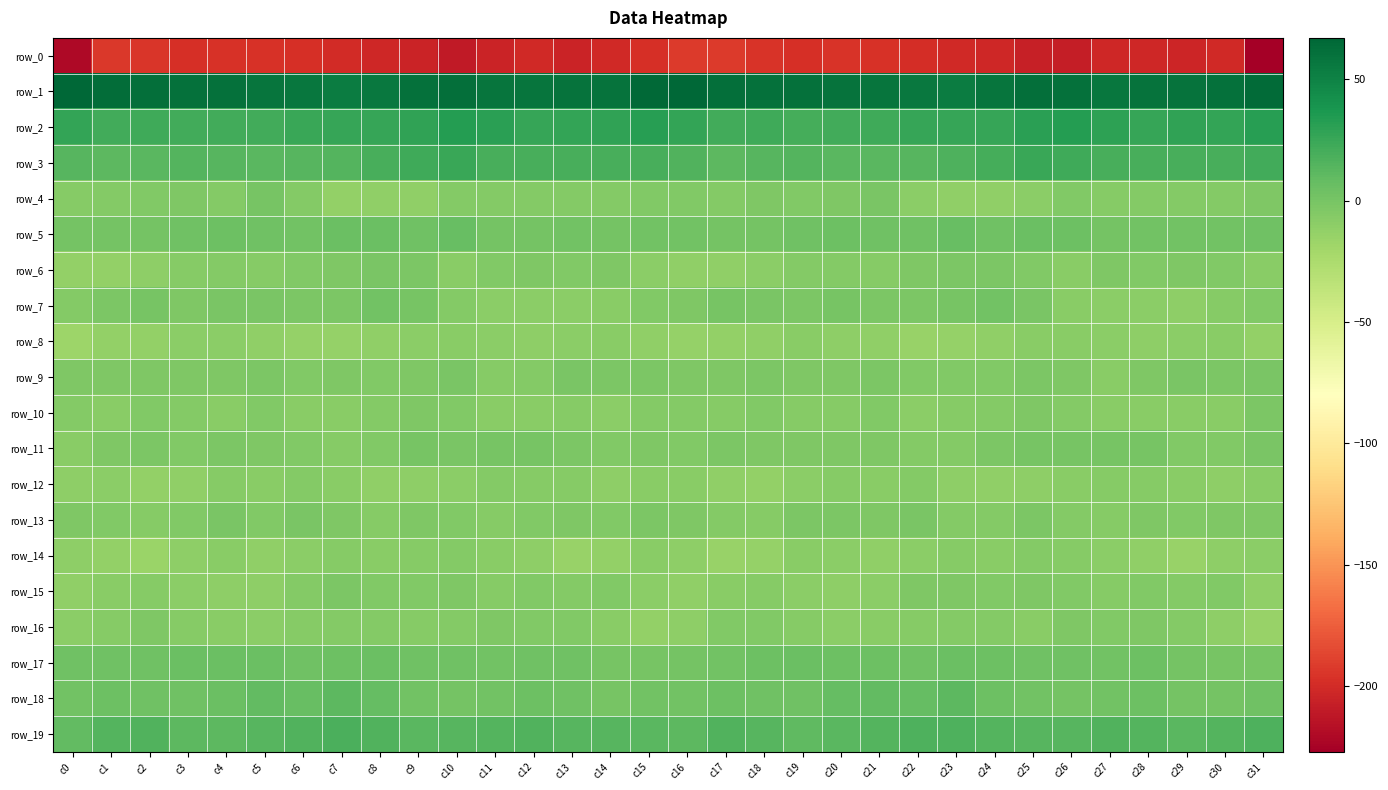

Reading left to right, transcribe all the data shown in this chart.

row_0: c0=-221.4	c1=-193.4	c2=-194.6	c3=-197.6	c4=-196.2	c5=-196.3	c6=-197.9	c7=-200.4	c8=-202.4	c9=-204.6	c10=-210.1	c11=-204.3	c12=-201.4	c13=-204.3	c14=-201.1	c15=-197.5	c16=-192.1	c17=-192.6	c18=-195.8	c19=-197.6	c20=-195.8	c21=-196.6	c22=-198.9	c23=-201.3	c24=-202.7	c25=-207.5	c26=-208.3	c27=-202.4	c28=-202.6	c29=-203.5	c30=-201.6	c31=-227.2
row_1: c0=67.1	c1=63.0	c2=61.4	c3=61.0	c4=60.8	c5=58.6	c6=57.9	c7=54.2	c8=56.4	c9=60.5	c10=61.8	c11=58.2	c12=58.8	c13=60.1	c14=59.5	c15=65.5	c16=66.4	c17=61.9	c18=61.3	c19=60.8	c20=60.1	c21=58.4	c22=56.8	c23=54.0	c24=58.1	c25=61.6	c26=60.7	c27=57.9	c28=59.6	c29=59.7	c30=60.5	c31=64.7
row_2: c0=27.4	c1=22.0	c2=23.1	c3=21.2	c4=22.2	c5=22.0	c6=24.9	c7=26.0	c8=26.0	c9=28.7	c10=33.1	c11=31.5	c12=26.9	c13=28.0	c14=28.0	c15=31.5	c16=27.6	c17=22.1	c18=22.6	c19=21.1	c20=22.2	c21=22.9	c22=26.0	c23=25.9	c24=26.2	c25=31.0	c26=33.3	c27=30.0	c28=26.2	c29=28.5	c30=27.9	c31=32.5
row_3: c0=14.0	c1=11.2	c2=12.4	c3=15.1	c4=13.9	c5=12.4	c6=13.5	c7=15.3	c8=19.4	c9=22.8	c10=25.2	c11=19.6	c12=19.3	c13=19.9	c14=19.7	c15=19.8	c16=15.9	c17=11.1	c18=13.6	c19=15.0	c20=13.0	c21=12.9	c22=14.1	c23=16.9	c24=20.7	c25=24.6	c26=23.2	c27=19.0	c28=19.8	c29=19.4	c30=19.9	c31=21.7
row_4: c0=-7.0	c1=-5.8	c2=-5.3	c3=-3.0	c4=-5.6	c5=-0.4	c6=-6.1	c7=-12.9	c8=-11.2	c9=-11.2	c10=-5.4	c11=-6.3	c12=-6.1	c13=-5.5	c14=-6.1	c15=-5.2	c16=-4.4	c17=-6.0	c18=-3.8	c19=-4.5	c20=-3.6	c21=-1.0	c22=-9.8	c23=-12.1	c24=-11.5	c25=-9.4	c26=-4.5	c27=-6.9	c28=-5.5	c29=-6.3	c30=-5.4	c31=-3.7
row_5: c0=1.2	c1=1.5	c2=0.7	c3=2.8	c4=4.0	c5=3.7	c6=2.2	c7=5.5	c8=5.2	c9=3.7	c10=6.2	c11=1.4	c12=1.5	c13=2.3	c14=1.5	c15=1.9	c16=1.9	c17=0.9	c18=1.3	c19=3.8	c20=3.9	c21=2.9	c22=3.1	c23=7.0	c24=3.1	c25=5.4	c26=4.4	c27=0.9	c28=1.9	c29=2.0	c30=1.9	c31=3.5
row_6: c0=-12.4	c1=-12.3	c2=-10.0	c3=-7.6	c4=-5.6	c5=-7.2	c6=-4.3	c7=-3.5	c8=-1.7	c9=-2.8	c10=-7.6	c11=-5.2	c12=-3.9	c13=-4.2	c14=-3.5	c15=-8.8	c16=-11.4	c17=-11.8	c18=-9.1	c19=-6.5	c20=-6.0	c21=-7.0	c22=-3.2	c23=-2.6	c24=-2.0	c25=-4.6	c26=-7.7	c27=-3.7	c28=-4.9	c29=-3.1	c30=-5.2	c31=-8.5
row_7: c0=-5.4	c1=-1.9	c2=-0.1	c3=-3.4	c4=-0.9	c5=-1.4	c6=-2.3	c7=-2.0	c8=2.6	c9=0.3	c10=-5.6	c11=-9.3	c12=-9.3	c13=-9.8	c14=-8.2	c15=-4.2	c16=-3.1	c17=-0.2	c18=-1.8	c19=-2.7	c20=-0.5	c21=-2.1	c22=-2.6	c23=0.1	c24=2.4	c25=-1.7	c26=-7.7	c27=-9.4	c28=-9.1	c29=-10.0	c30=-6.6	c31=-5.2
row_8: c0=-16.9	c1=-13.3	c2=-12.6	c3=-9.1	c4=-9.9	c5=-11.3	c6=-14.1	c7=-14.3	c8=-12.1	c9=-9.5	c10=-8.1	c11=-9.1	c12=-10.3	c13=-9.8	c14=-8.2	c15=-12.0	c16=-13.9	c17=-12.5	c18=-12.0	c19=-8.5	c20=-10.7	c21=-11.9	c22=-14.9	c23=-13.6	c24=-11.3	c25=-8.7	c26=-8.4	c27=-9.6	c28=-10.6	c29=-9.1	c30=-8.5	c31=-12.7
row_9: c0=-3.6	c1=-4.0	c2=-3.2	c3=-3.1	c4=-3.2	c5=-2.7	c6=-4.8	c7=-4.0	c8=-4.9	c9=-3.5	c10=-1.6	c11=-7.5	c12=-5.3	c13=-1.3	c14=-2.7	c15=-3.0	c16=-3.3	c17=-3.6	c18=-3.0	c19=-3.2	c20=-3.2	c21=-2.9	c22=-5.0	c23=-4.2	c24=-4.8	c25=-2.3	c26=-3.4	c27=-7.9	c28=-3.2	c29=-1.7	c30=-2.7	c31=-1.4
row_10: c0=-6.1	c1=-7.9	c2=-5.2	c3=-5.5	c4=-7.6	c5=-5.0	c6=-8.2	c7=-7.7	c8=-6.3	c9=-3.4	c10=-4.8	c11=-8.4	c12=-8.5	c13=-7.6	c14=-9.1	c15=-5.7	c16=-6.1	c17=-7.2	c18=-4.3	c19=-6.8	c20=-7.0	c21=-5.3	c22=-8.8	c23=-7.0	c24=-5.3	c25=-3.5	c26=-6.1	c27=-8.7	c28=-8.0	c29=-8.3	c30=-8.2	c31=-1.9
row_11: c0=-8.4	c1=-3.7	c2=-2.7	c3=-4.2	c4=-2.9	c5=-3.7	c6=-4.3	c7=-6.7	c8=-4.5	c9=-0.6	c10=-0.8	c11=0.2	c12=-0.2	c13=-2.6	c14=-5.3	c15=-3.3	c16=-4.4	c17=-2.9	c18=-3.1	c19=-3.8	c20=-3.3	c21=-3.4	c22=-5.3	c23=-6.3	c24=-2.8	c25=-0.6	c26=-0.5	c27=0.1	c28=-0.4	c29=-4.2	c30=-5.1	c31=-1.8
row_12: c0=-10.7	c1=-9.9	c2=-12.9	c3=-11.8	c4=-6.8	c5=-8.6	c6=-6.3	c7=-8.2	c8=-11.9	c9=-11.0	c10=-9.5	c11=-6.2	c12=-7.0	c13=-7.4	c14=-10.4	c15=-8.7	c16=-8.1	c17=-11.1	c18=-13.2	c19=-9.5	c20=-7.2	c21=-8.3	c22=-5.8	c23=-10.4	c24=-11.5	c25=-10.9	c26=-7.7	c27=-6.6	c28=-6.8	c29=-8.7	c30=-10.4	c31=-8.3
row_13: c0=-4.0	c1=-4.7	c2=-7.3	c3=-4.8	c4=-1.3	c5=-4.5	c6=-1.5	c7=-3.6	c8=-6.8	c9=-3.7	c10=-4.6	c11=-7.2	c12=-5.0	c13=-4.2	c14=-4.2	c15=-2.6	c16=-4.0	c17=-5.6	c18=-7.5	c19=-2.5	c20=-2.7	c21=-3.7	c22=-1.7	c23=-5.5	c24=-5.9	c25=-2.9	c26=-6.2	c27=-6.9	c28=-3.9	c29=-4.8	c30=-3.6	c31=-3.2
row_14: c0=-10.1	c1=-13.3	c2=-15.7	c3=-10.1	c4=-8.7	c5=-11.4	c6=-9.5	c7=-7.3	c8=-8.3	c9=-6.8	c10=-6.0	c11=-8.6	c12=-10.5	c13=-14.9	c14=-13.0	c15=-8.3	c16=-10.5	c17=-15.0	c18=-14.2	c19=-8.5	c20=-9.6	c21=-11.2	c22=-8.9	c23=-7.6	c24=-8.1	c25=-5.8	c26=-7.0	c27=-9.2	c28=-12.1	c29=-15.4	c30=-10.8	c31=-9.3
row_15: c0=-12.1	c1=-8.5	c2=-7.1	c3=-9.1	c4=-10.0	c5=-10.2	c6=-5.8	c7=-3.0	c8=-4.9	c9=-4.2	c10=-3.8	c11=-6.9	c12=-5.2	c13=-5.7	c14=-5.2	c15=-9.3	c16=-11.5	c17=-7.9	c18=-7.5	c19=-9.5	c20=-10.1	c21=-9.4	c22=-3.9	c23=-3.8	c24=-4.9	c25=-3.8	c26=-4.6	c27=-7.0	c28=-4.7	c29=-6.1	c30=-5.0	c31=-11.7
row_16: c0=-9.4	c1=-6.7	c2=-3.6	c3=-6.9	c4=-8.3	c5=-9.1	c6=-7.3	c7=-6.3	c8=-5.6	c9=-7.3	c10=-5.5	c11=-3.9	c12=-4.4	c13=-4.6	c14=-8.7	c15=-12.6	c16=-10.8	c17=-5.3	c18=-4.3	c19=-7.5	c20=-9.4	c21=-8.3	c22=-6.5	c23=-6.0	c24=-6.1	c25=-7.7	c26=-3.6	c27=-4.5	c28=-4.2	c29=-5.9	c30=-10.2	c31=-14.8
row_17: c0=3.5	c1=2.9	c2=3.4	c3=5.1	c4=5.4	c5=5.2	c6=3.5	c7=4.3	c8=5.8	c9=3.1	c10=3.6	c11=1.7	c12=3.5	c13=3.1	c14=-0.0	c15=-0.4	c16=0.8	c17=2.7	c18=4.6	c19=5.3	c20=5.0	c21=5.0	c22=3.5	c23=5.3	c24=4.4	c25=3.1	c26=3.4	c27=1.6	c28=4.3	c29=1.6	c30=0.2	c31=-0.2
row_18: c0=2.2	c1=4.0	c2=3.5	c3=2.8	c4=5.6	c5=9.1	c6=6.8	c7=11.0	c8=7.9	c9=2.2	c10=1.3	c11=1.6	c12=5.0	c13=3.2	c14=-0.2	c15=1.8	c16=2.7	c17=4.0	c18=3.3	c19=3.1	c20=7.5	c21=8.5	c22=7.9	c23=11.1	c24=5.0	c25=1.6	c26=1.4	c27=2.7	c28=5.0	c29=1.2	c30=0.7	c31=3.8
row_19: c0=9.5	c1=14.7	c2=16.0	c3=11.0	c4=11.7	c5=13.6	c6=15.9	c7=17.8	c8=15.5	c9=12.8	c10=13.5	c11=14.8	c12=16.4	c13=13.3	c14=13.3	c15=13.0	c16=11.5	c17=15.9	c18=14.1	c19=10.4	c20=12.7	c21=14.2	c22=16.9	c23=17.4	c24=14.2	c25=13.2	c26=13.4	c27=16.0	c28=15.3	c29=12.5	c30=14.9	c31=17.2